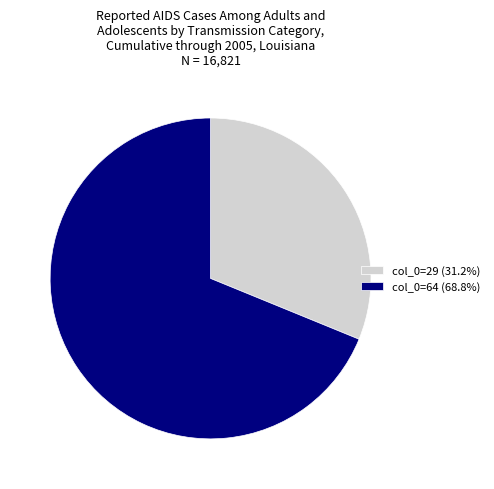

Approximately how many times larger is the value at col_0=29 (31.2%) compared to col_0=64 (68.8%)?

0.5